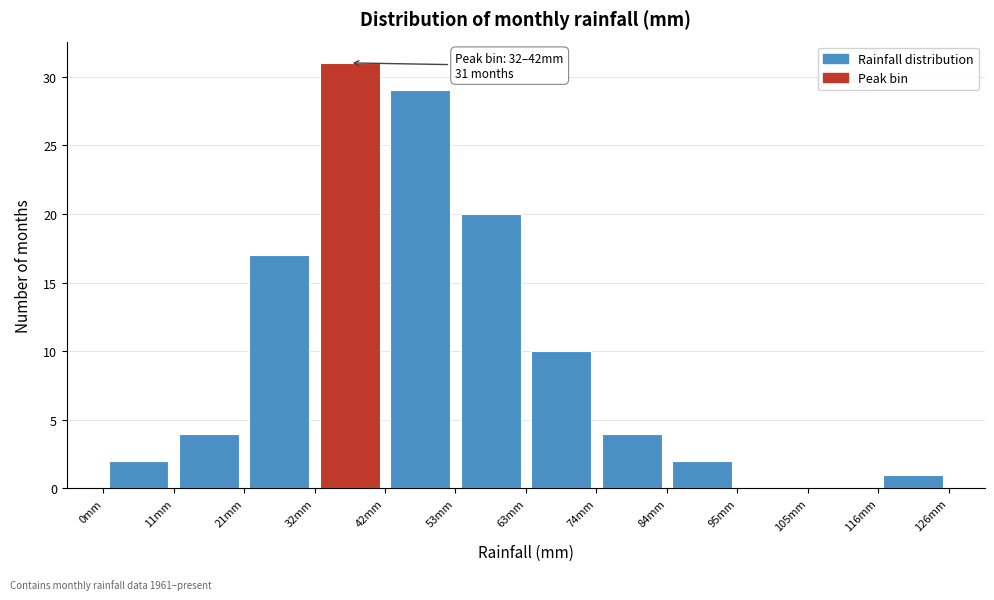

Which range on the x-axis has the tallest bar?

32 to 42